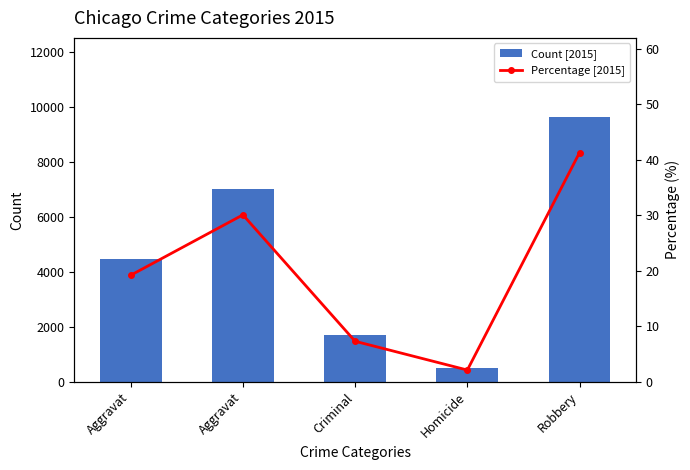

Reading left to right, transcribe all the data shown in this chart.

Count [2015]: Aggravat=4480.0	Aggravat=7019.0	Criminal=1705.0	Homicide=496.0	Robbery=9638.0
Percentage [2015]: Aggravat=19.2	Aggravat=30.1	Criminal=7.3	Homicide=2.1	Robbery=41.3